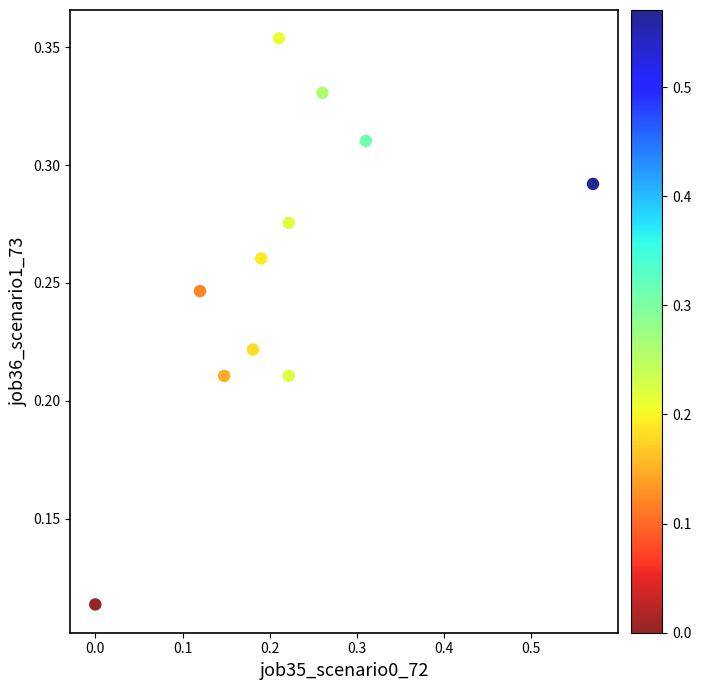

What is the range of X values (max minus min)?

0.6